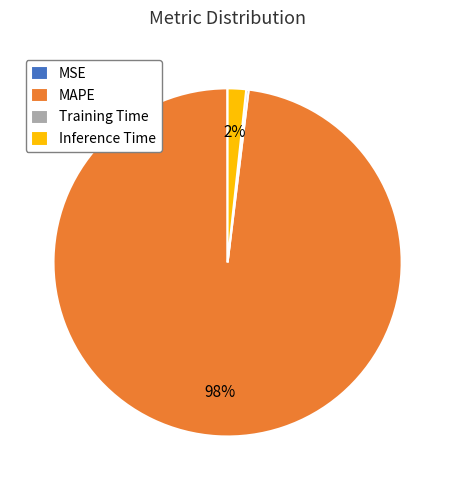

Combined, do MAPE and Inference Time account for over 50%?

Yes